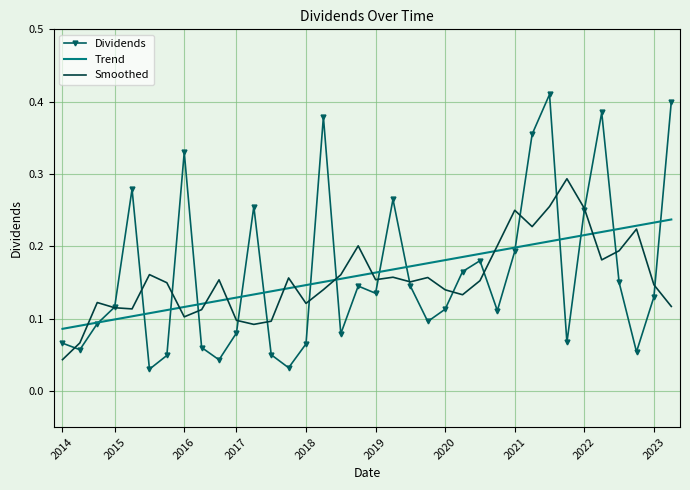

List the series in order of their peak value, lowest first.

Trend, Smoothed, Dividends